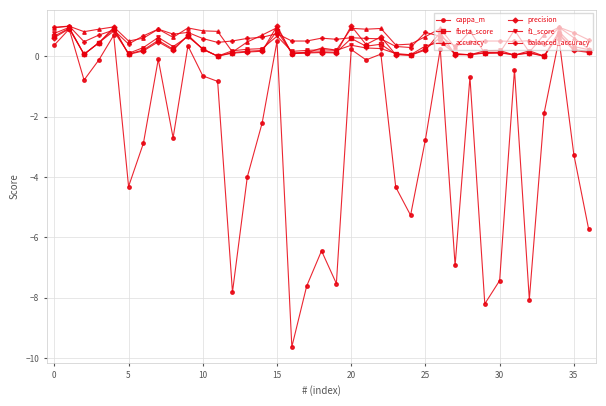

Which series has the widest spread of values?

cappa_m